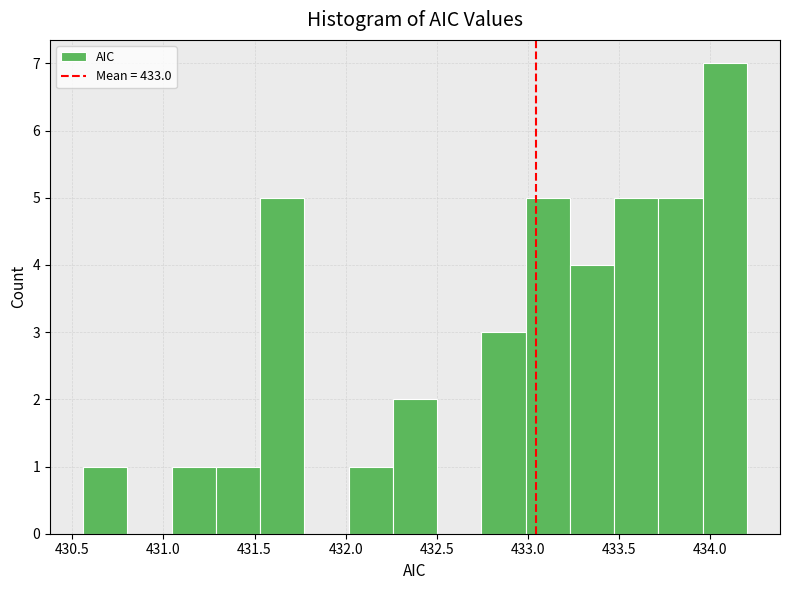

Over which range of the x-axis is the bar tallest?

433.95 to 434.20